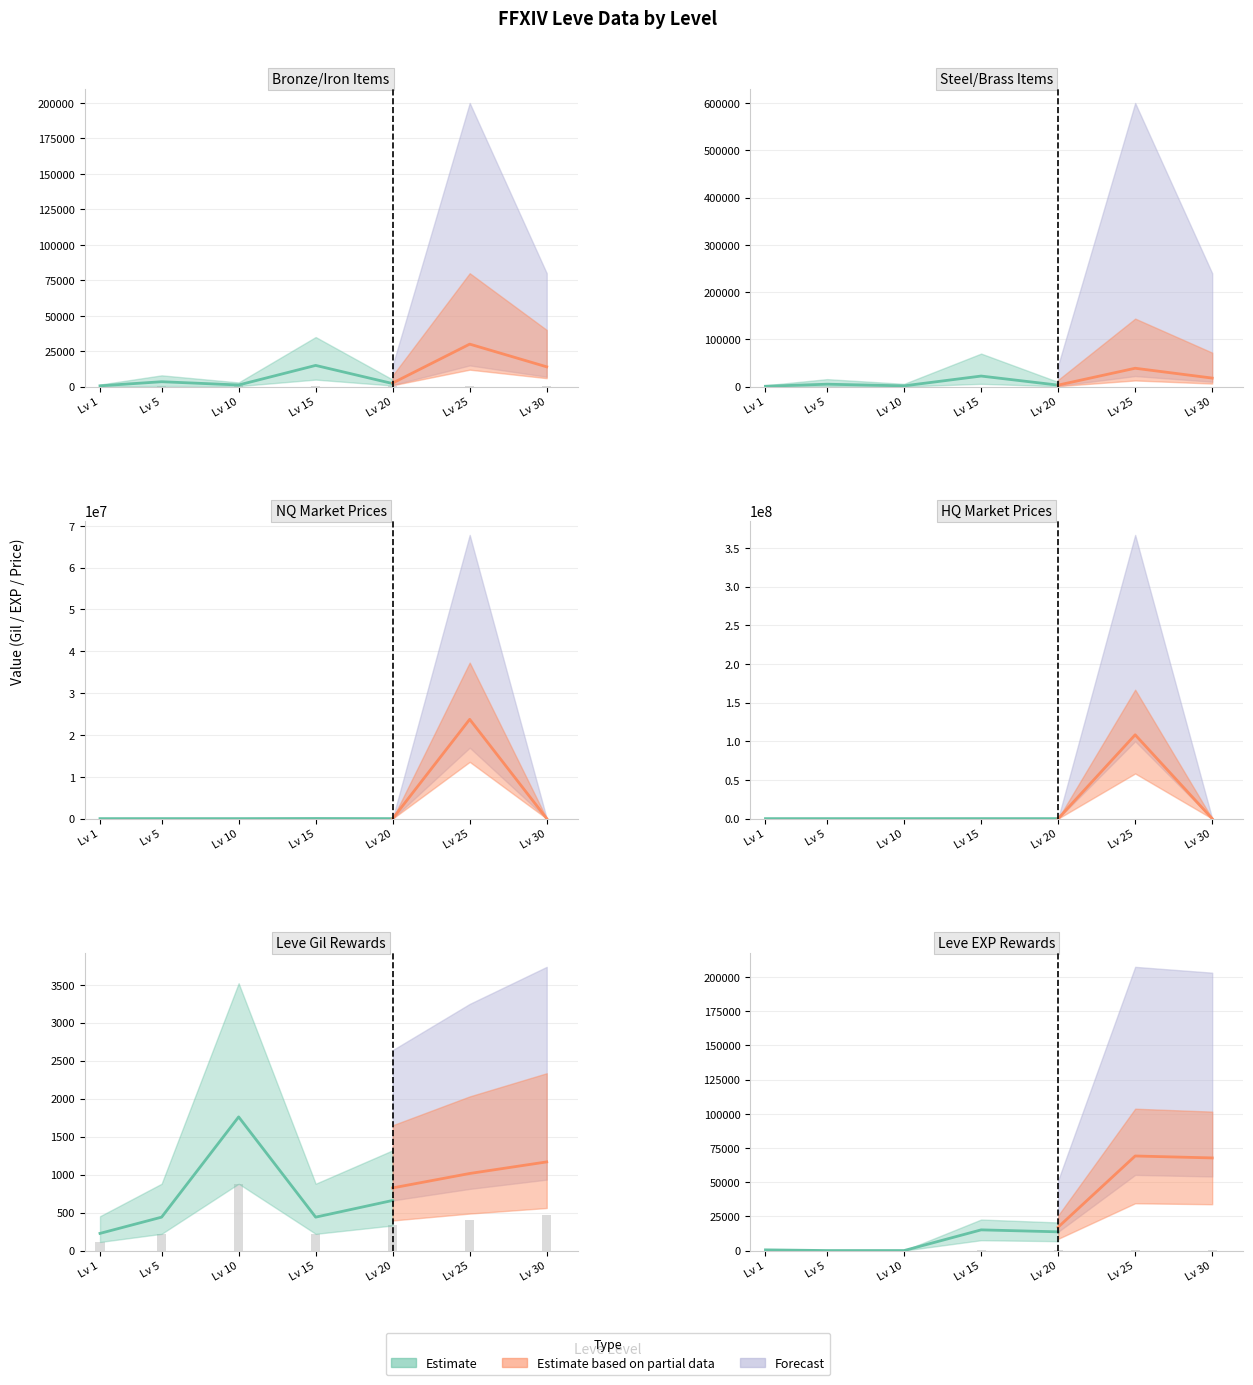

Which label corresponds to the smallest value in the chart?

30